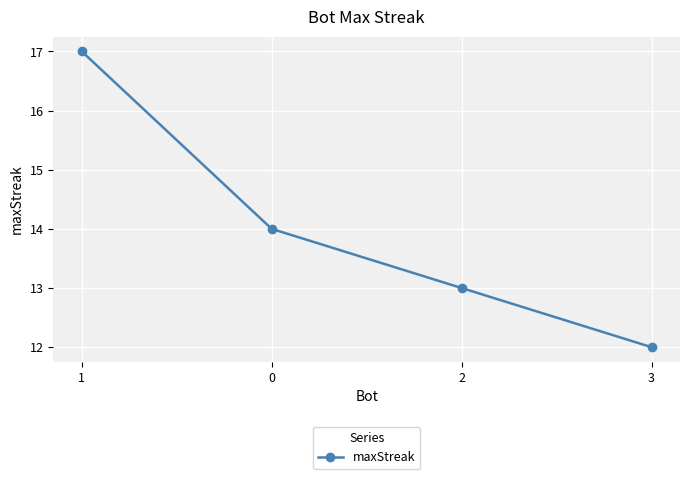

What is the ratio of the value at 0 to the value at 1?

0.8